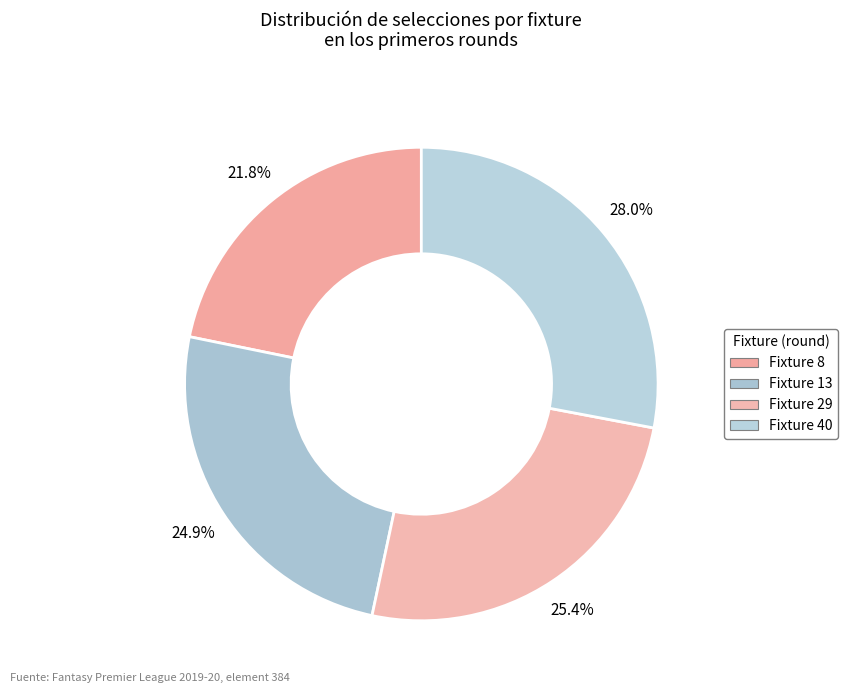

Is there any slice that represents more than half of the pie?

No